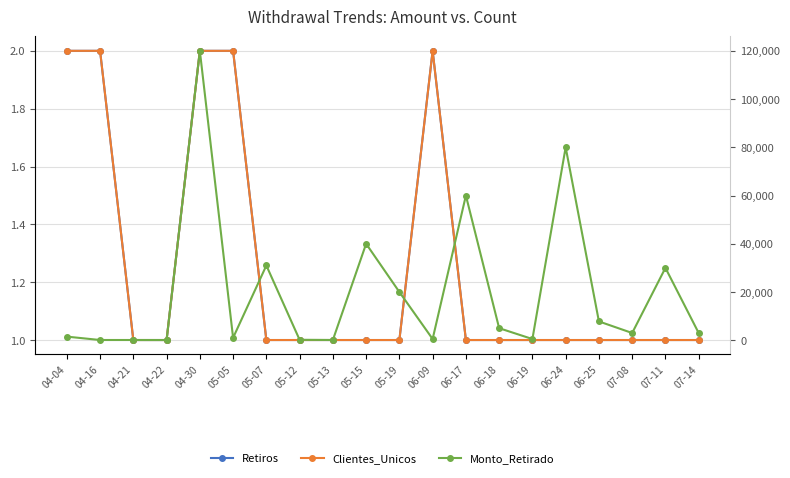

True or false: Monto_Retirado and Retiros intersect in this chart.

False